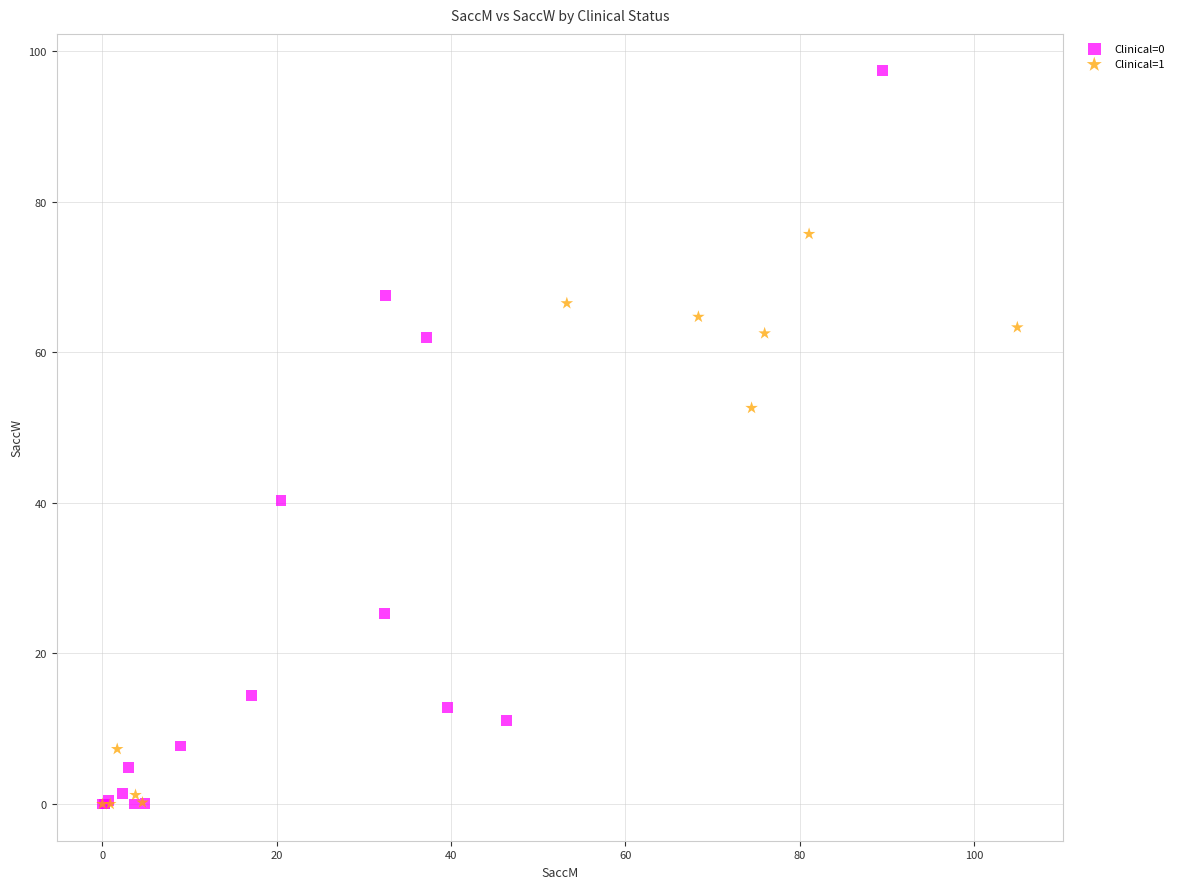

Which series reaches the maximum Y coordinate?

Clinical=0